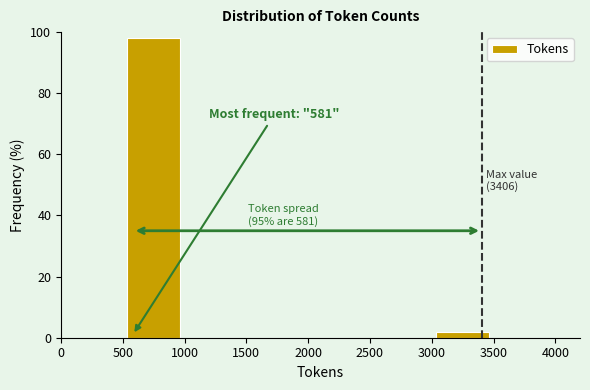

Which range on the x-axis has the tallest bar?

500 to 1000